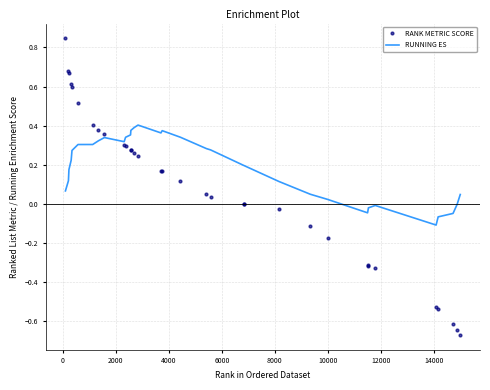

List the series in order of their overall mean, lowest first.

RANK METRIC SCORE, RUNNING ES